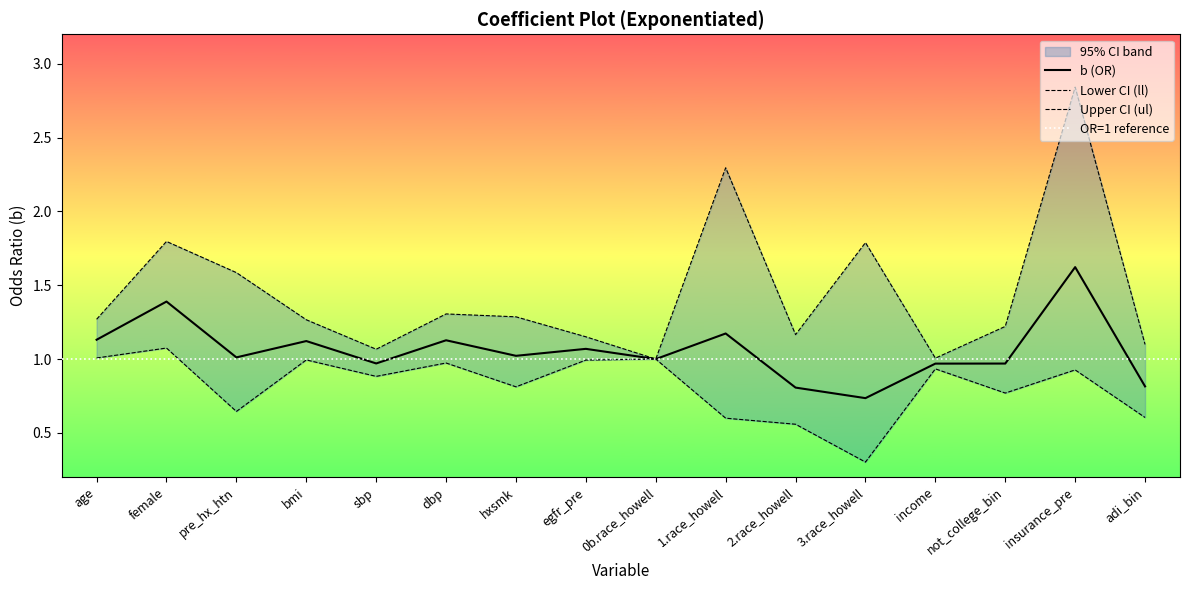

What is the sum of all ll values?

13.1